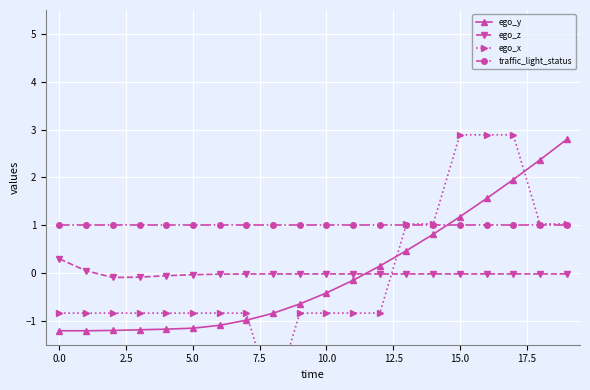

What are all the series names shown in the legend?

ego_y, ego_z, ego_x, traffic_light_status